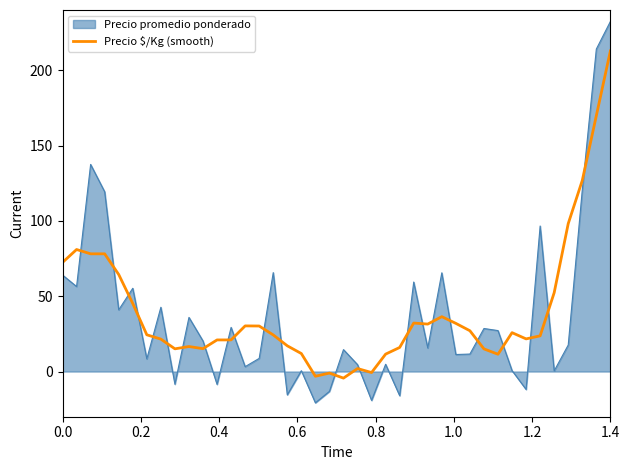

What is the maximum value for Precio $/Kg (smooth)?

212.8